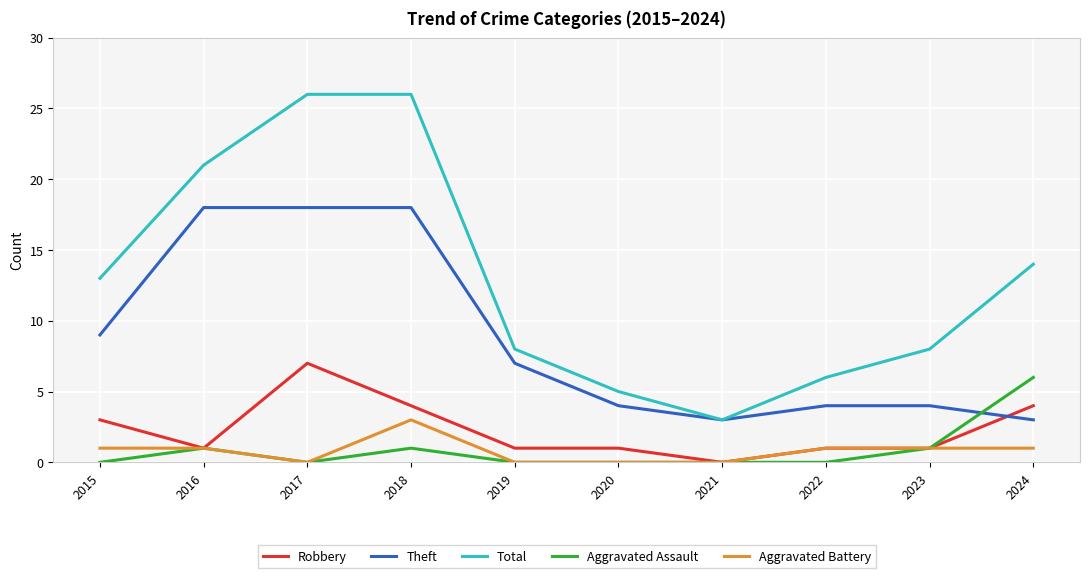

True or false: Total and Aggravated Assault cross at least once.

False